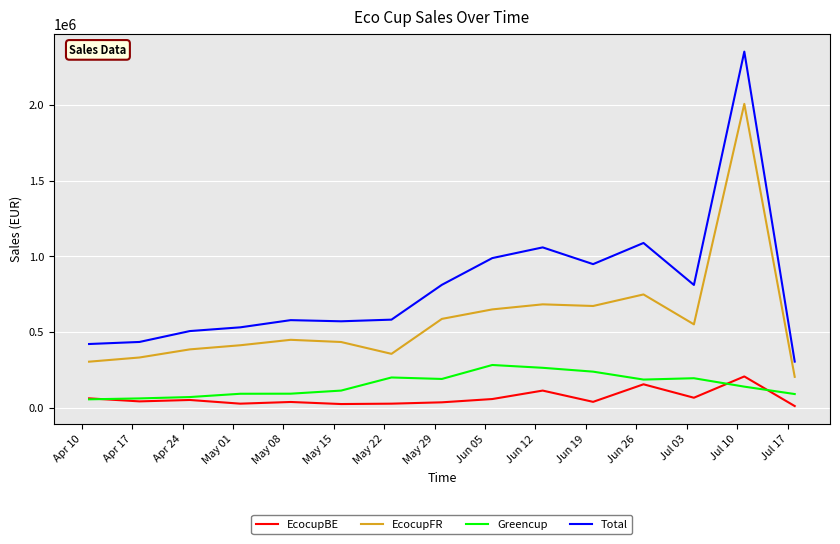

What is the lowest value of the Total series?

304325.3